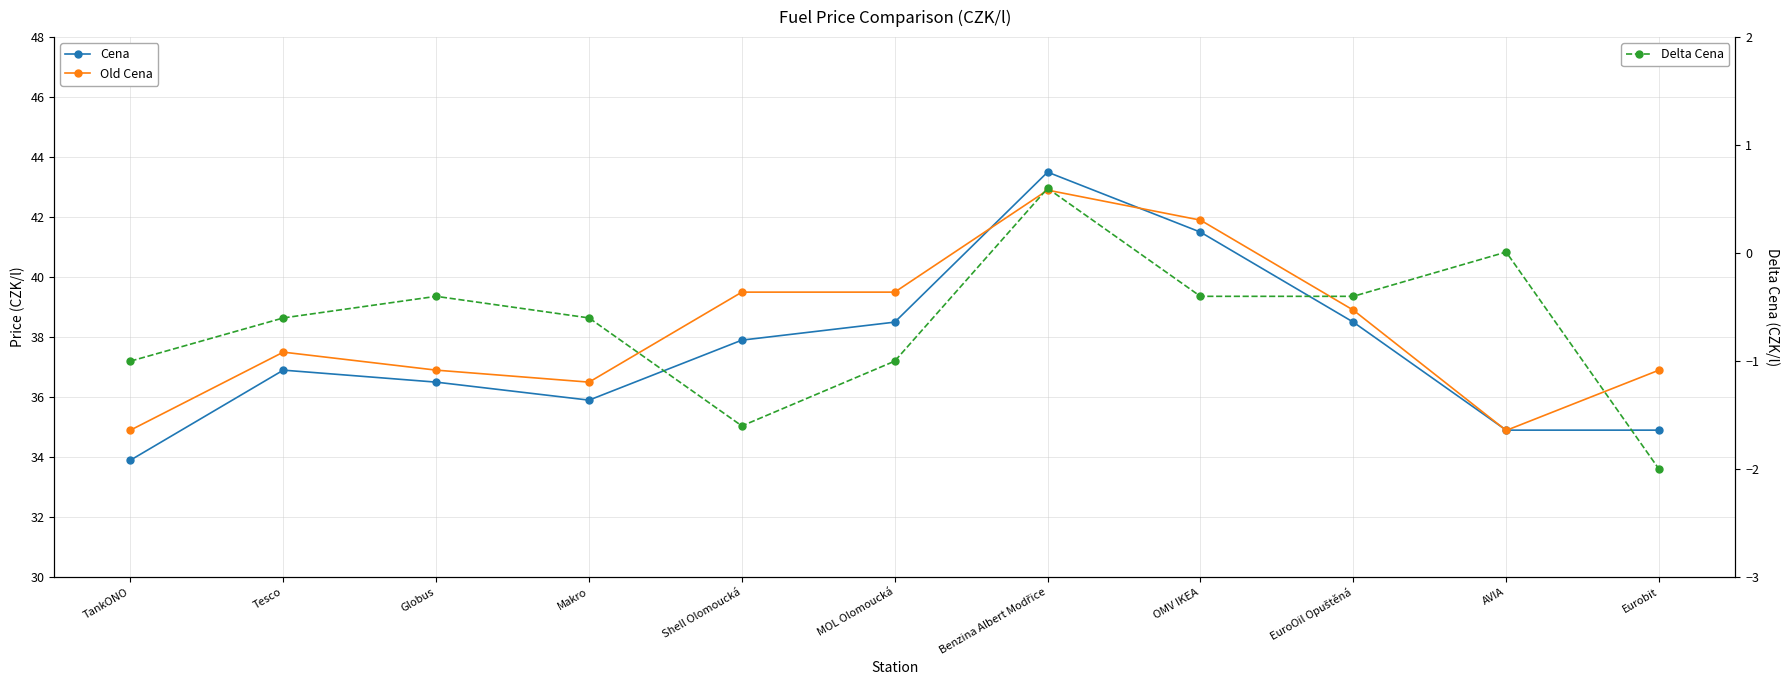

What are all the series names shown in the legend?

Cena, Old Cena, Delta Cena